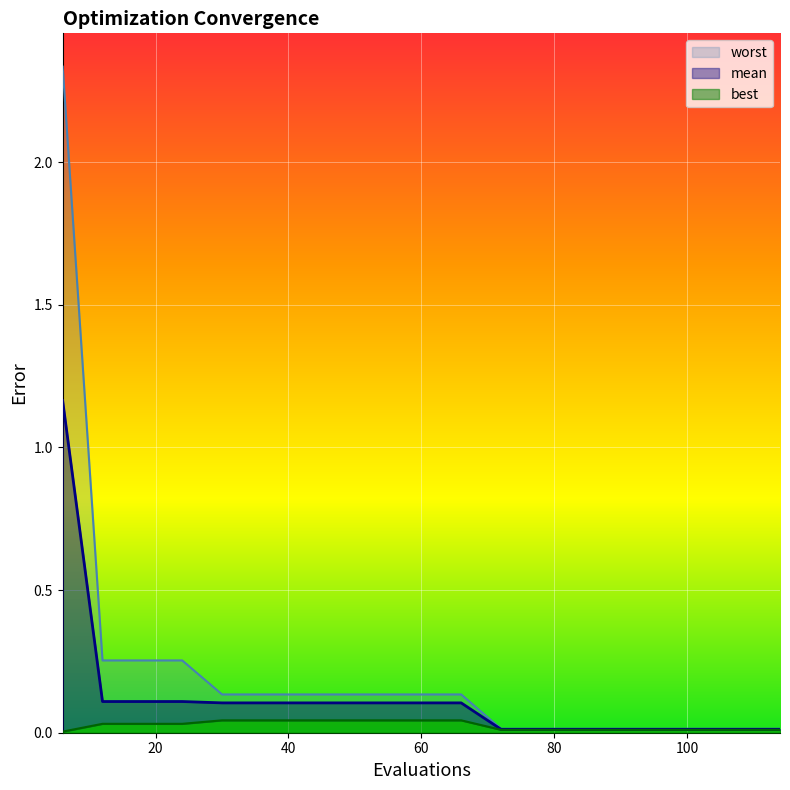

What value does the mean series have at 42?

0.1